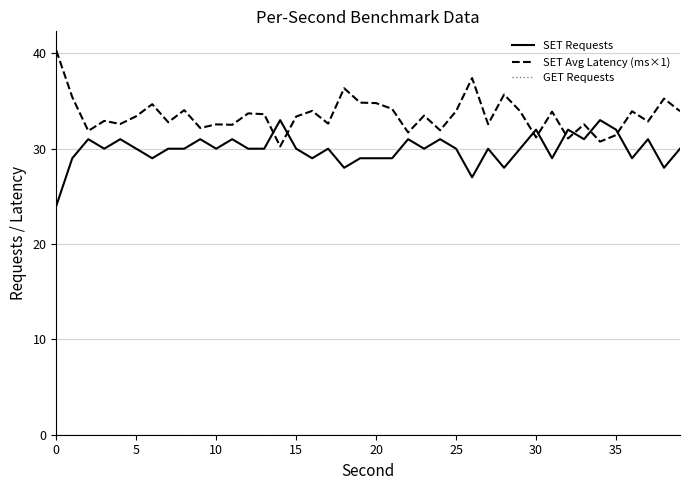

What is the maximum value for SET Requests?

33.0